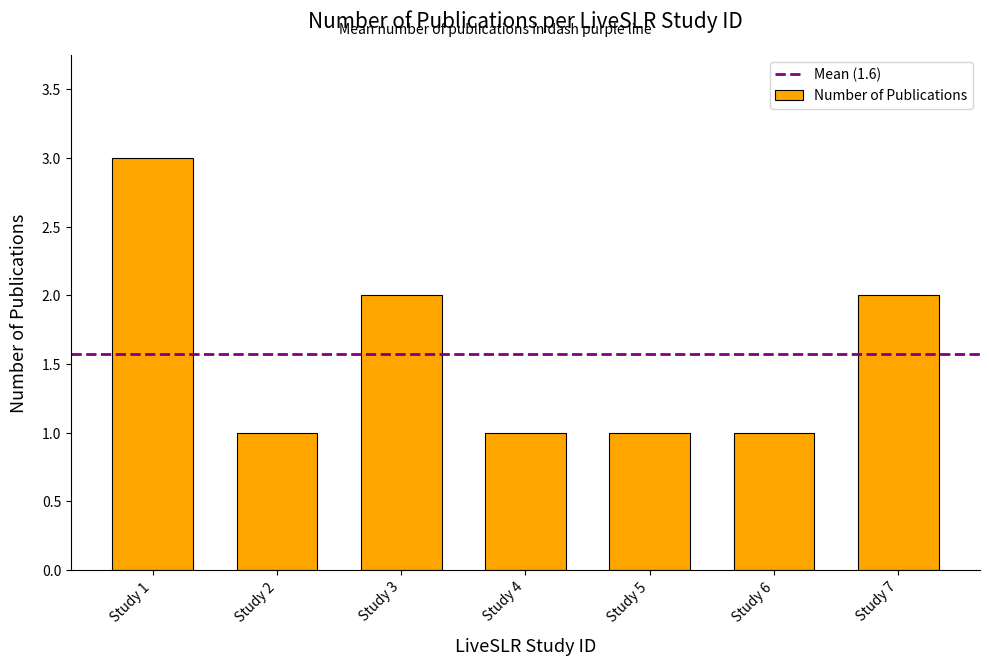

The chart shows a value of 2 at Study 6. True or false?

False